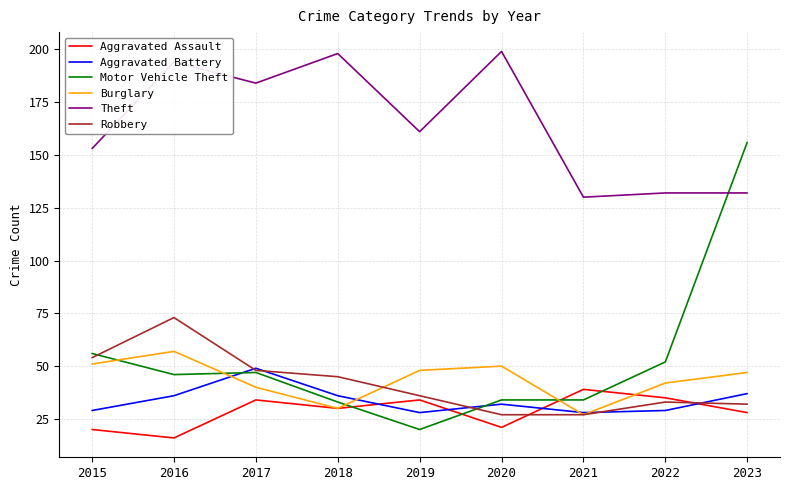

Is this an area chart (filled region under the line)?

No